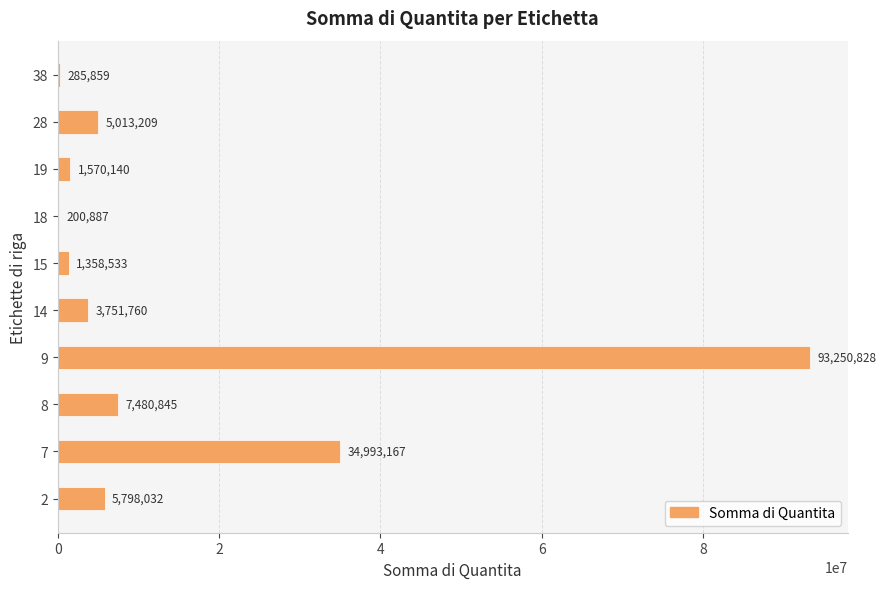

Count the number of values greater than 5013209.

5